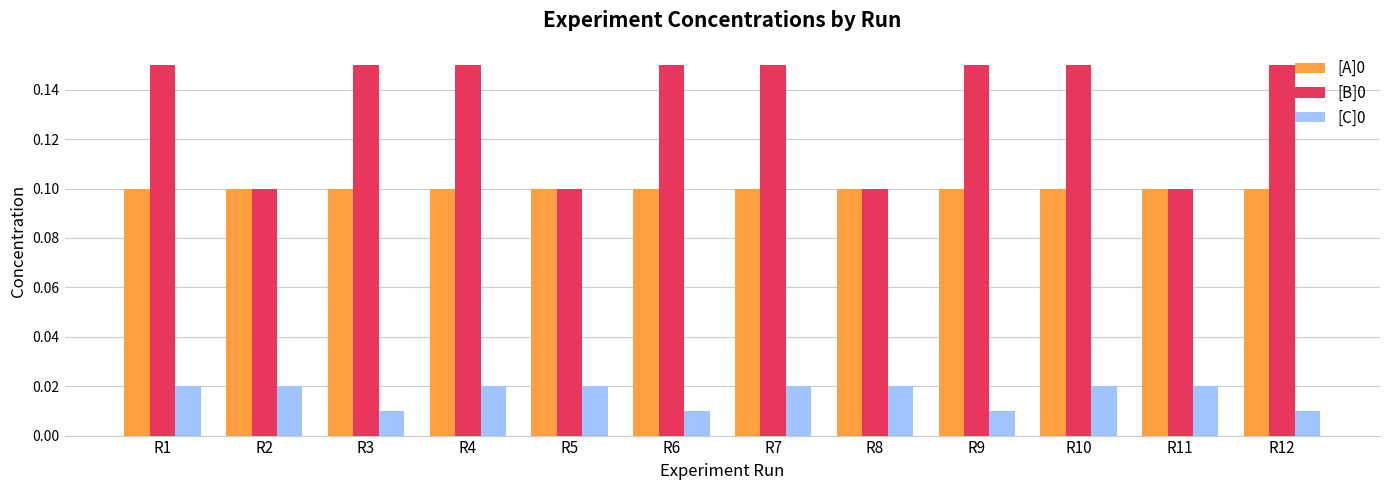

Is it true that [A]0 equals 0.2 at R9?

False